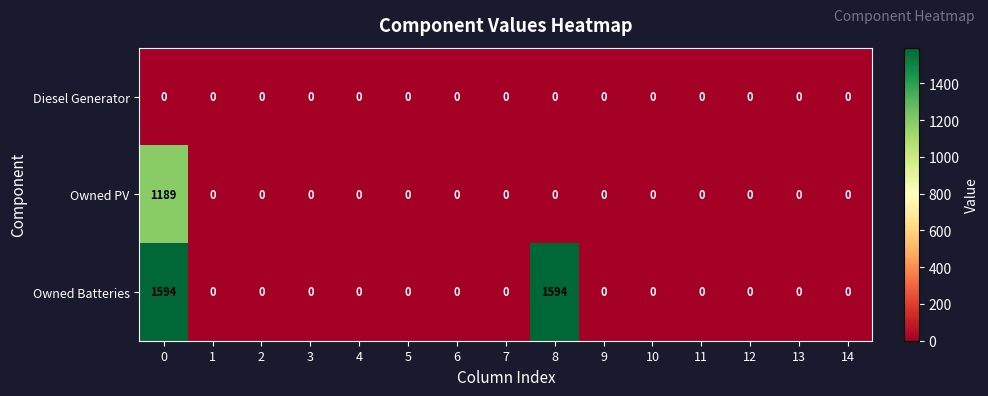

List the series in order of their overall mean, highest first.

Owned Batteries, Owned PV, Diesel Generator